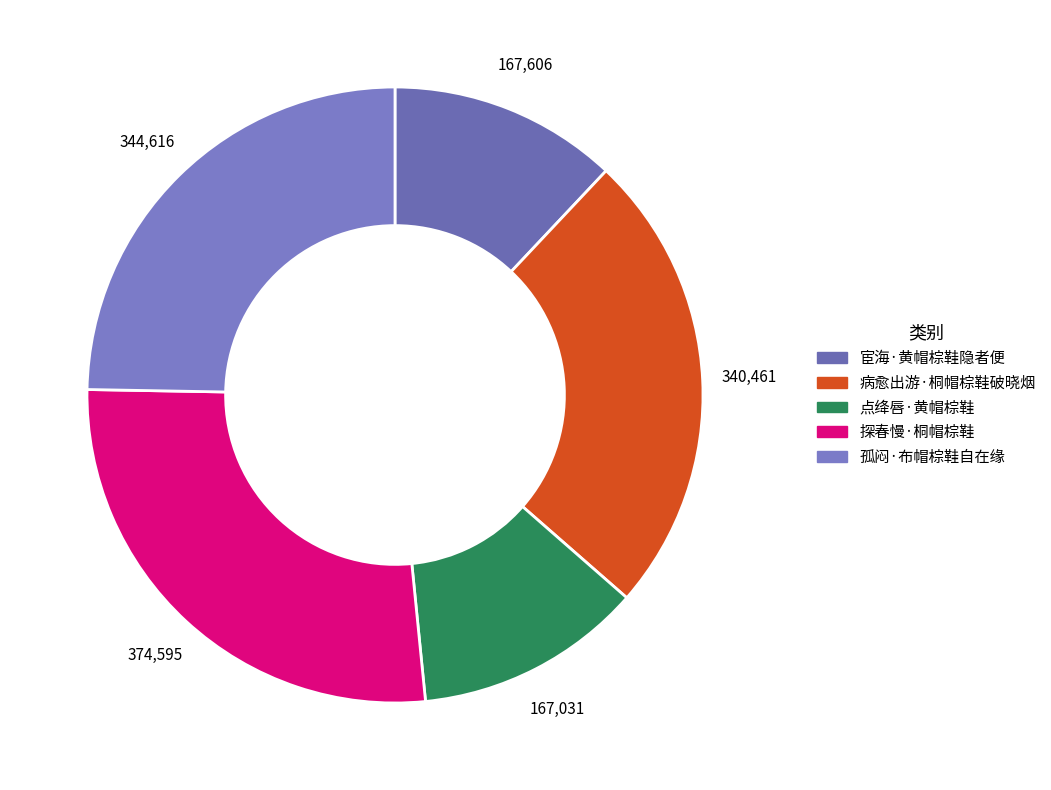

Which category has the smallest portion of the pie?

点绛唇·黄帽棕鞋